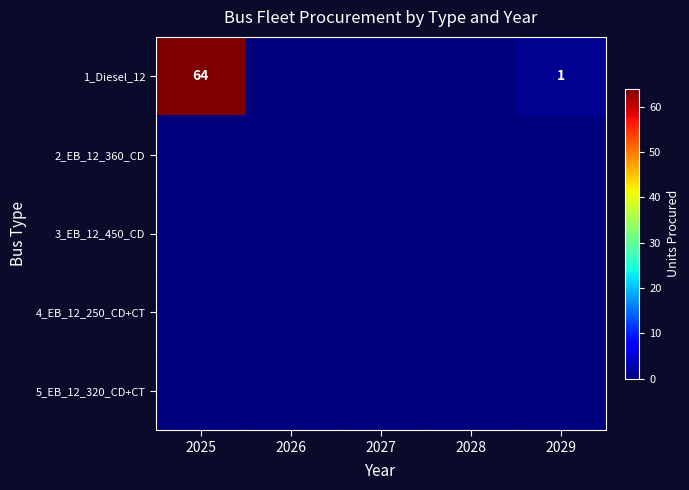

Where is 5_EB_12_320_CD+CT nearest to the value 0?

2025